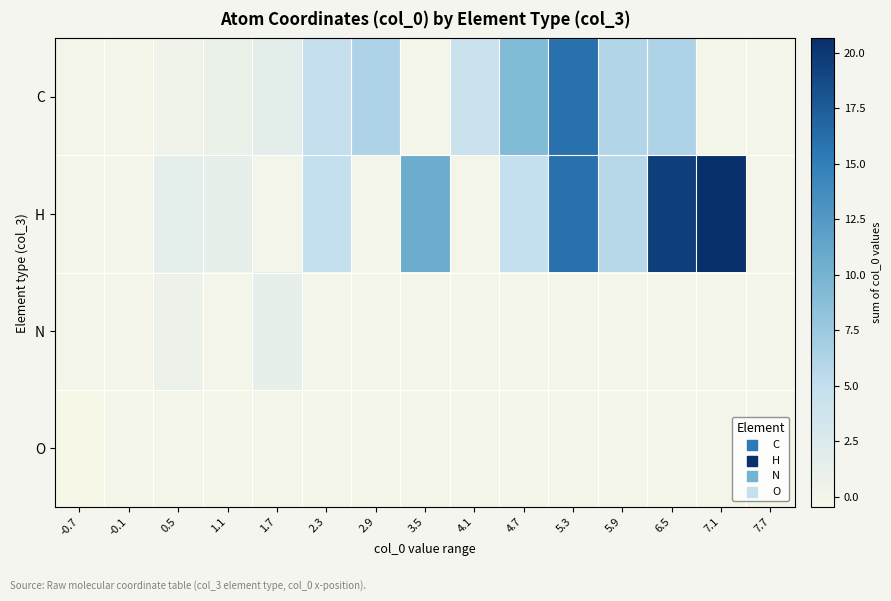

At how many categories does at least one series exceed 19?

2